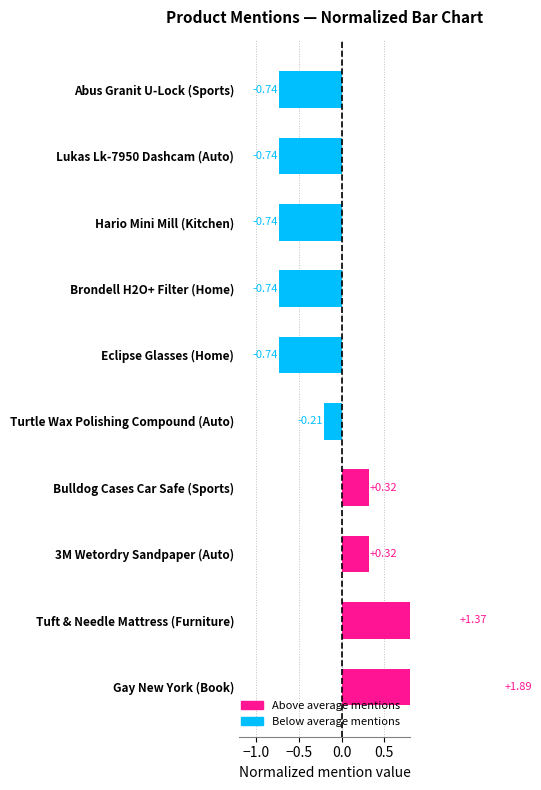

Which has a higher value, 3M Wetordry Sandpaper (Auto) or Hario Mini Mill (Kitchen)?

3M Wetordry Sandpaper (Auto)